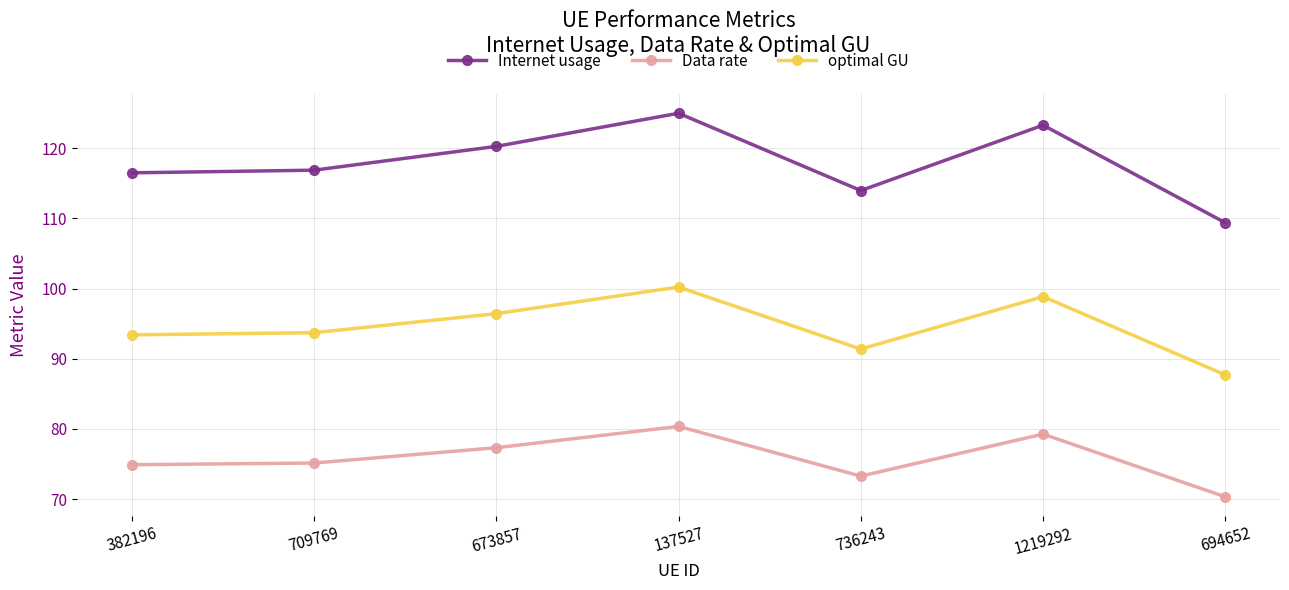

What is the value of the Data rate point at the 7th from the left?

70.3